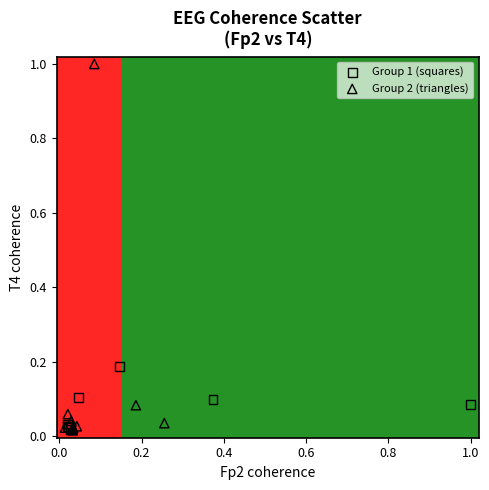

Which series contains the highest Y value?

Group 2 (triangles)